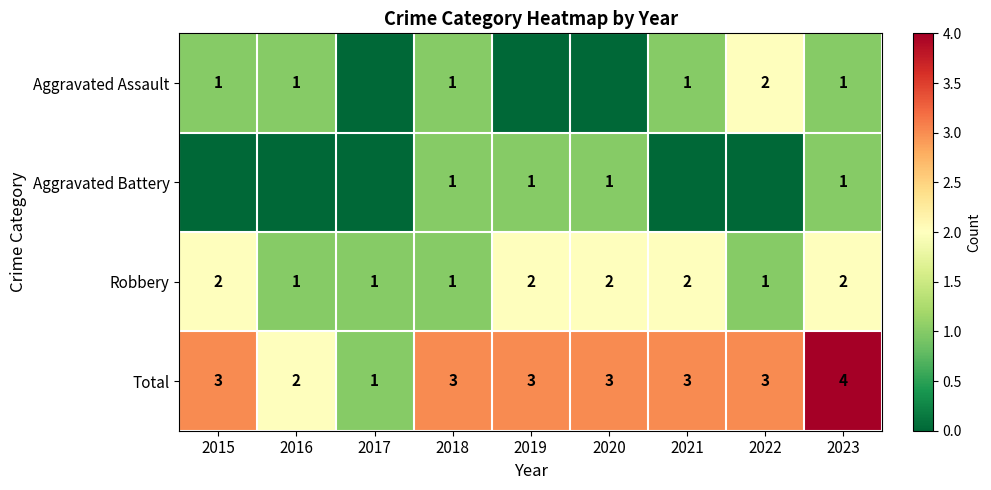

What is the spread (max minus min) of values at 2019?

3